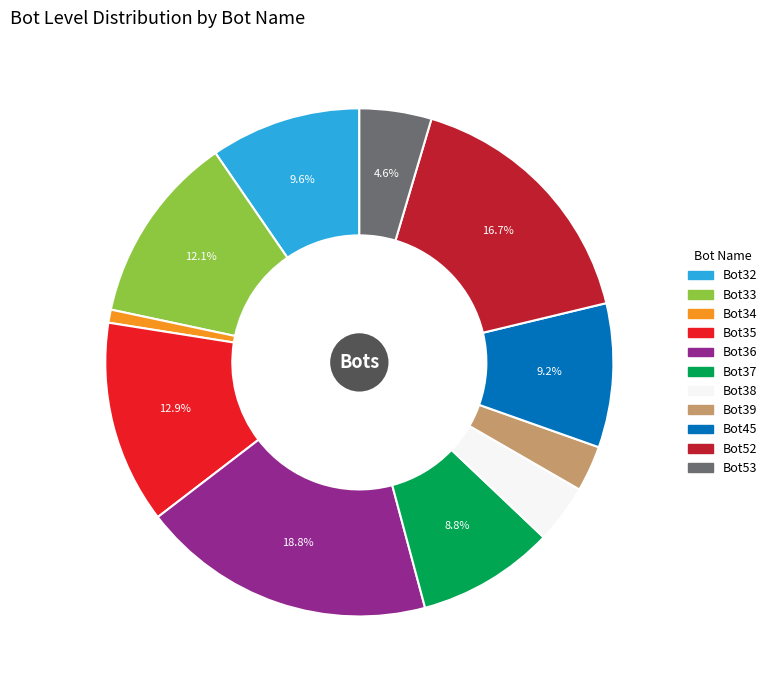

To the nearest percent, what is the average slice percentage?

9%